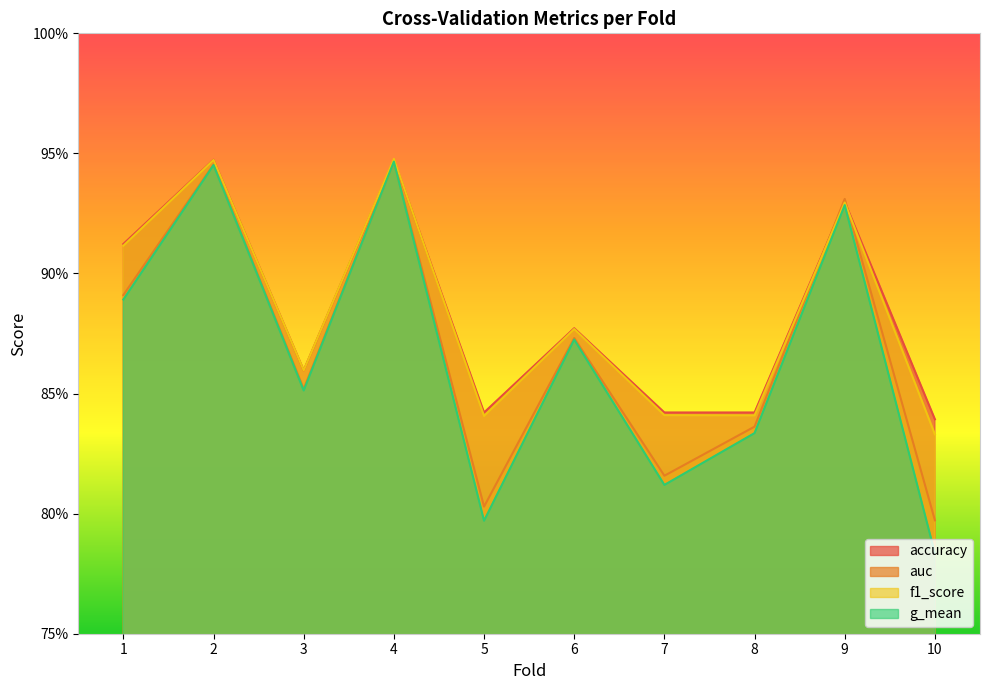

Between 3 and 6, which series saw the biggest shift?

g_mean